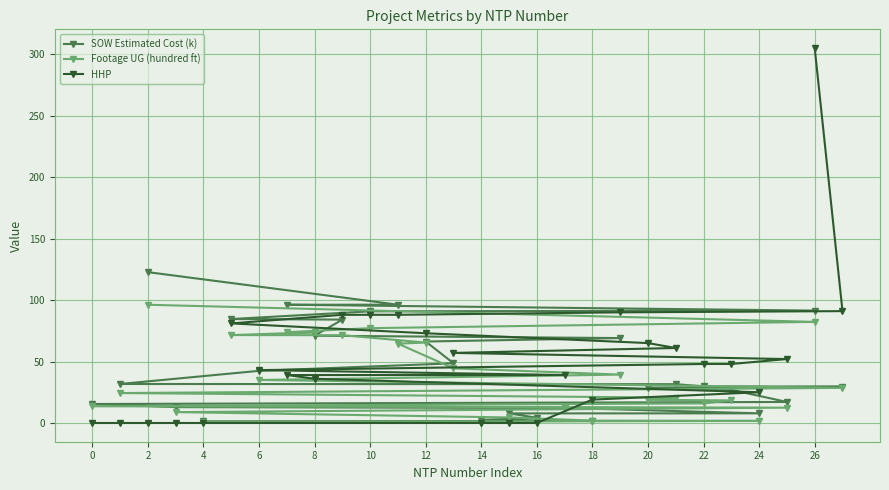

The Footage UG (hundred ft) series shows 133.6 at 10. True or false?

False